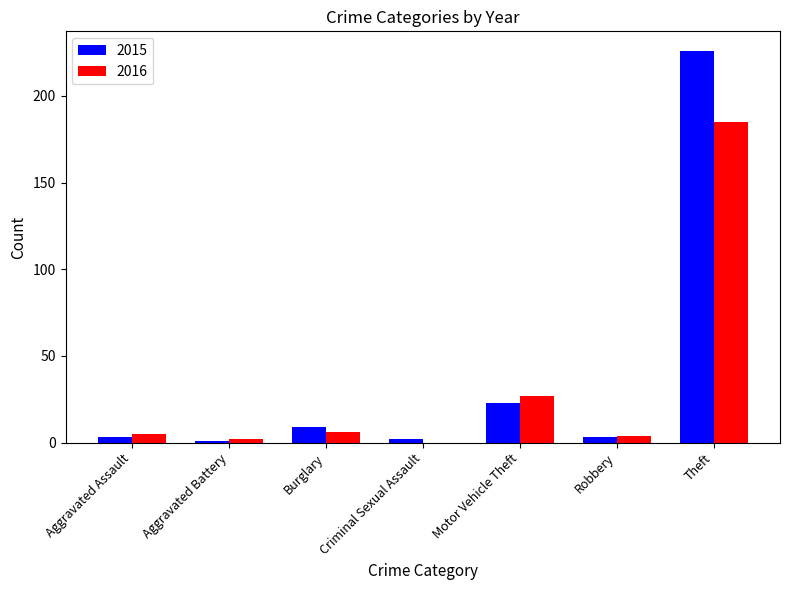

What are all the series names shown in the legend?

2015, 2016